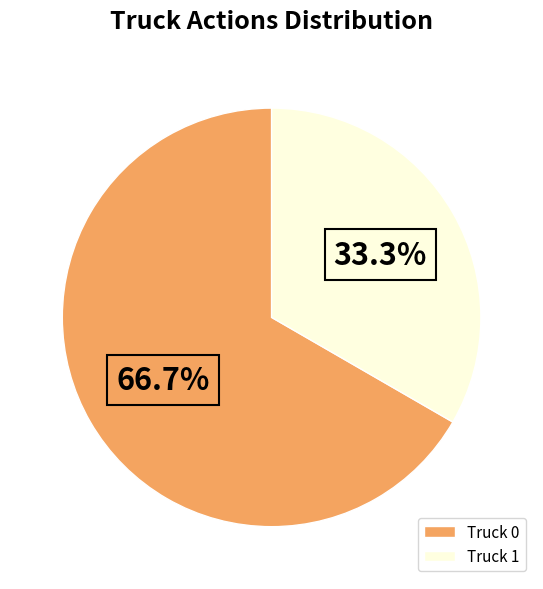

What is the largest slice in the pie chart?

Truck 0